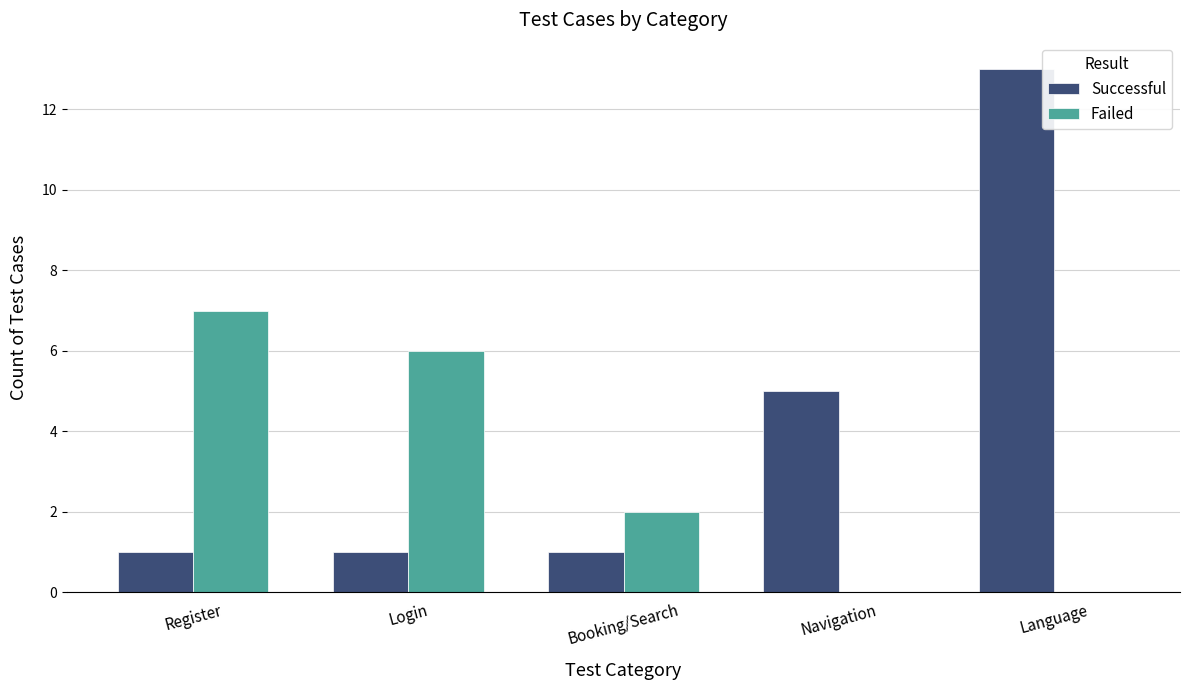

Which series changed the most between Login and Navigation?

Failed